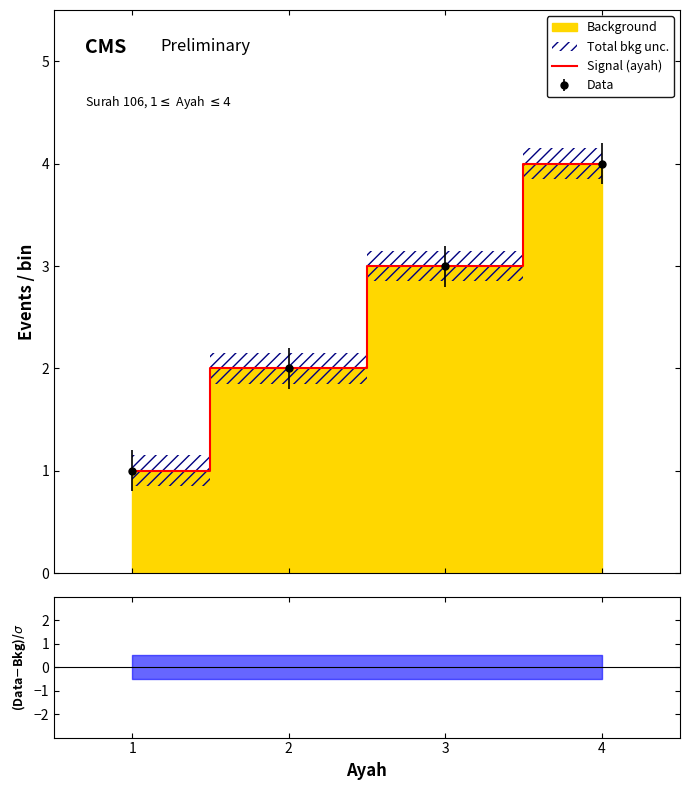

Reading left to right, what are all the values shown in this chart?

1=1	2=2	3=3	4=4